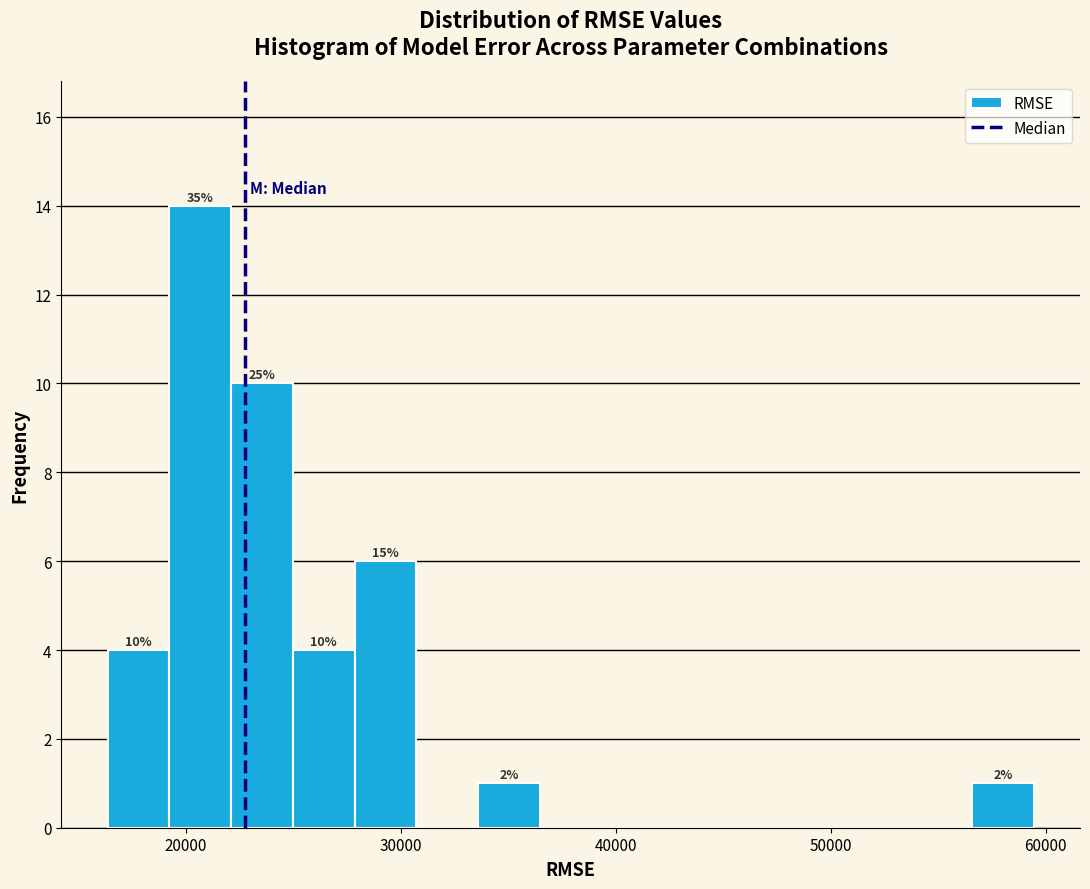

Around what value on the x-axis is the tallest bar? Give the approximate position of its centre, as read against the axis.

21000